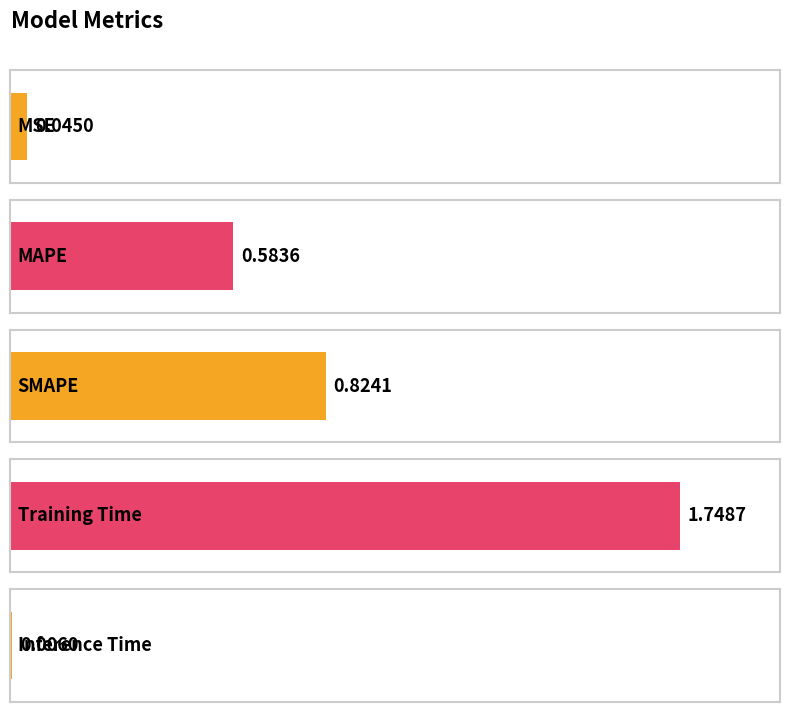

The chart shows a value of 0.0 at Inference Time. True or false?

True